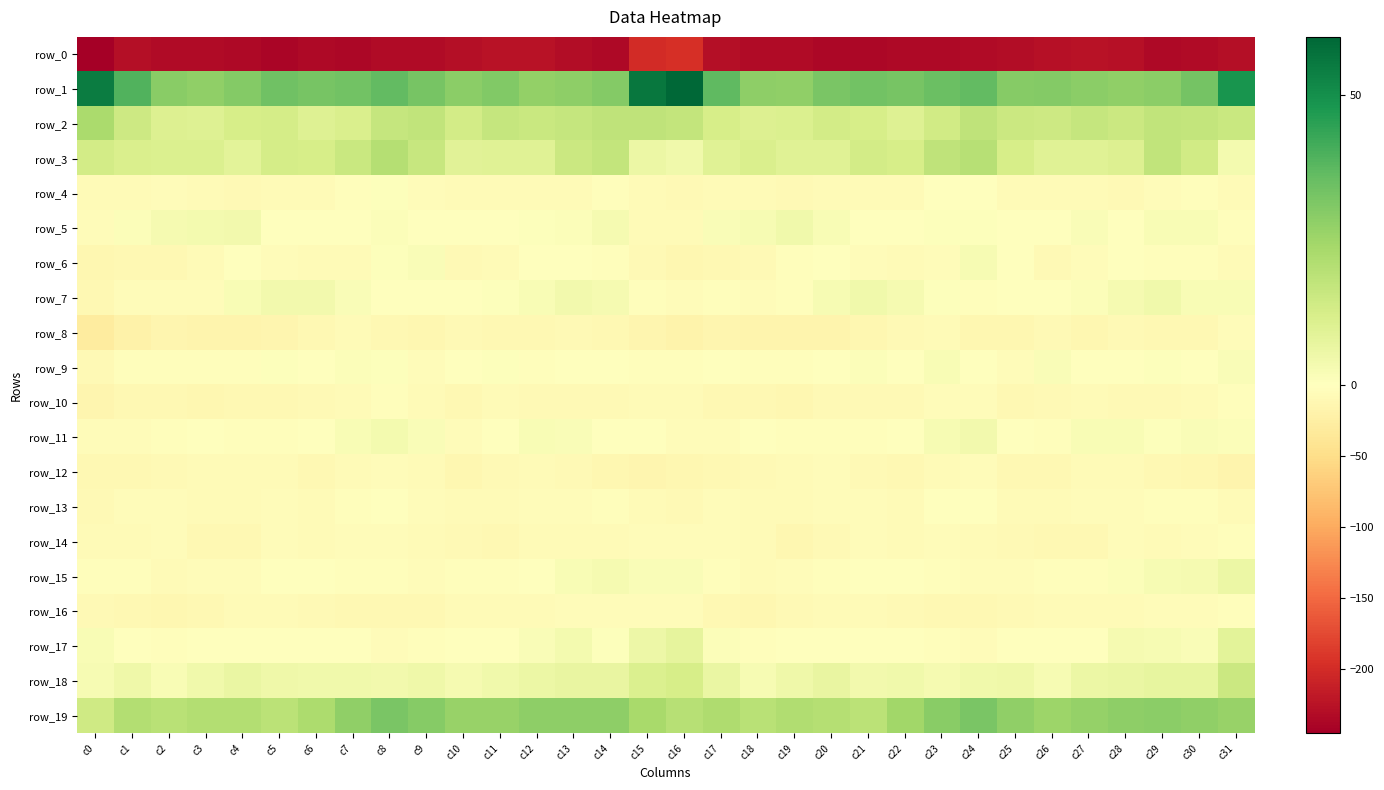

How many values in the row_18 series are below 4?

8